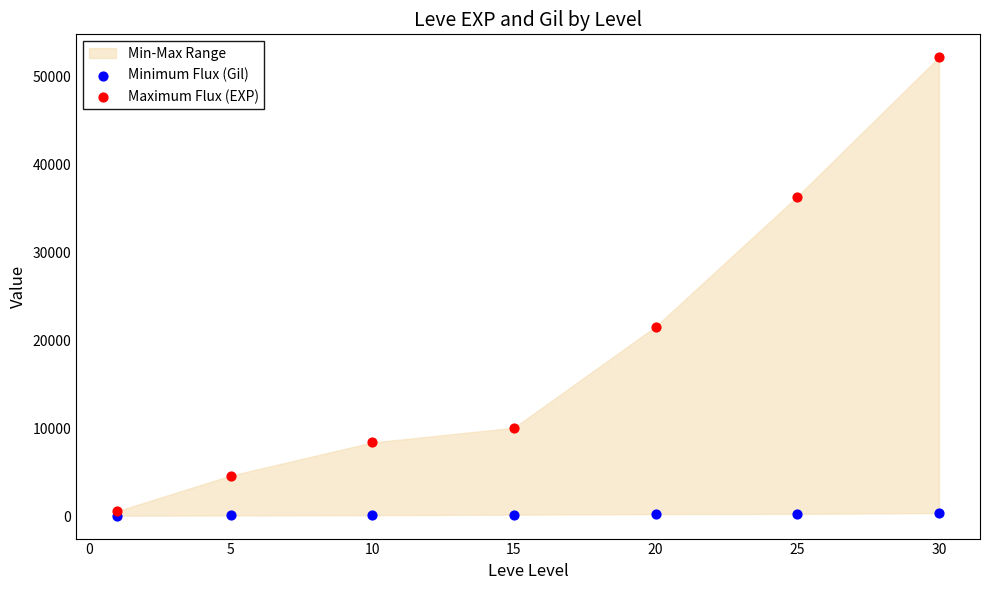

Which series contains the highest Y value?

Maximum Flux (EXP)